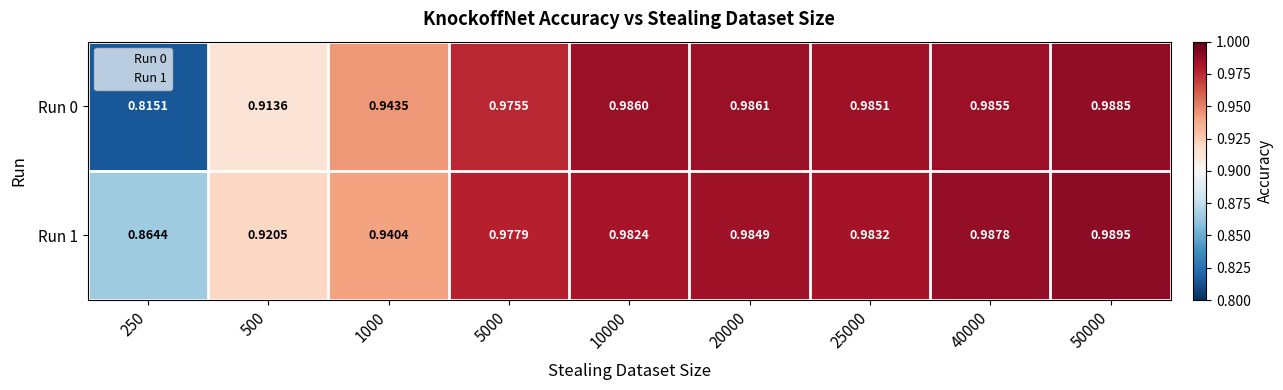

What is the maximum value shown in the chart?

1.0